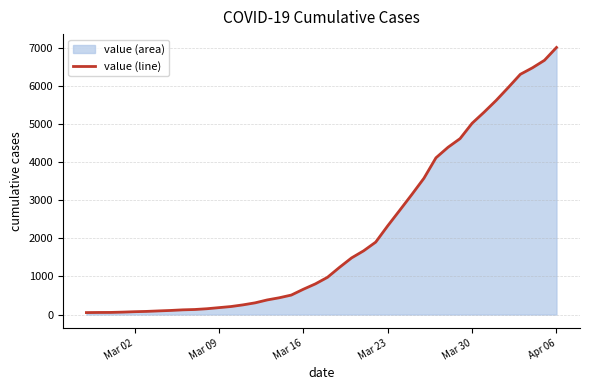

What is the greatest value displayed?

7012